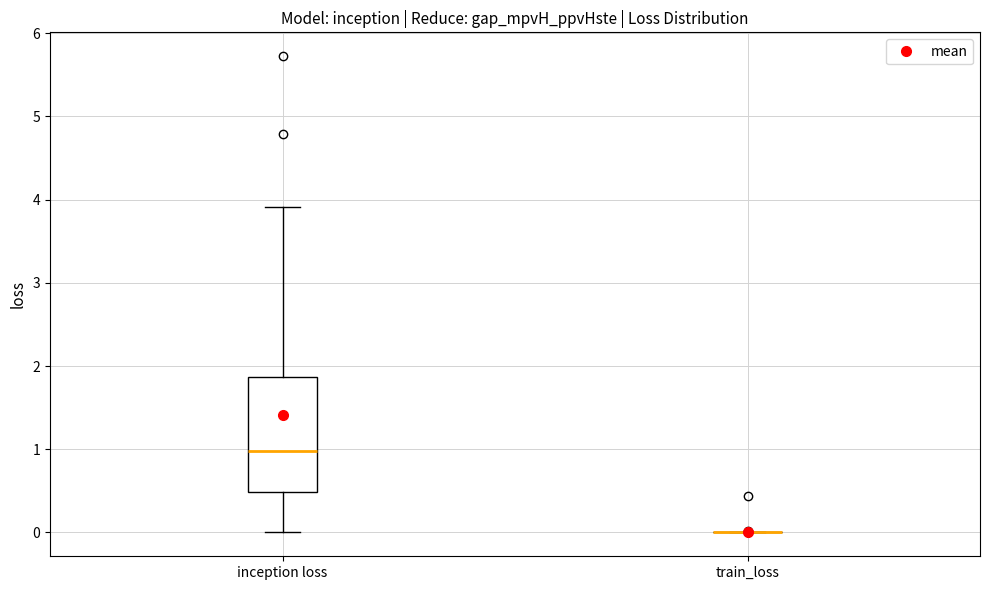

Reading left to right, transcribe this box plot: for each box, give where its median line is, the range the box spans, and where its two whiskers end, as read against the y-axis. The values are not printed on the chart, so give them approximately, as read against the axis.

inception loss: median 1.0, box 0.5 to 1.9, whiskers 0.0 to 3.9
train_loss: box collapsed to a line at 0.0, whiskers 0.0 to 0.0